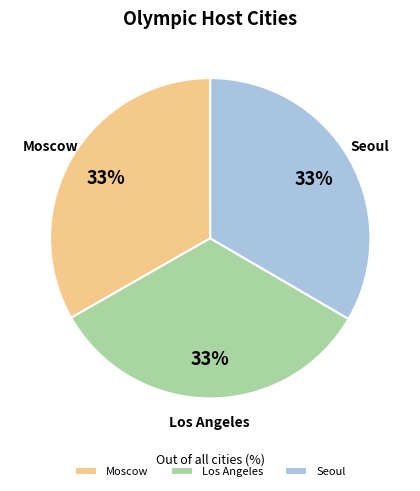

Is the sum of Moscow and Los Angeles greater than half?

Yes